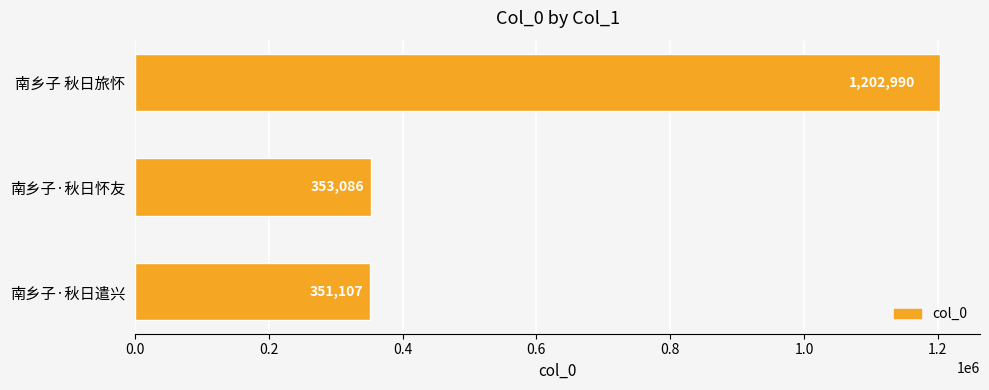

Reading top to bottom, extract all data points from this chart.

1202990	353086	351107